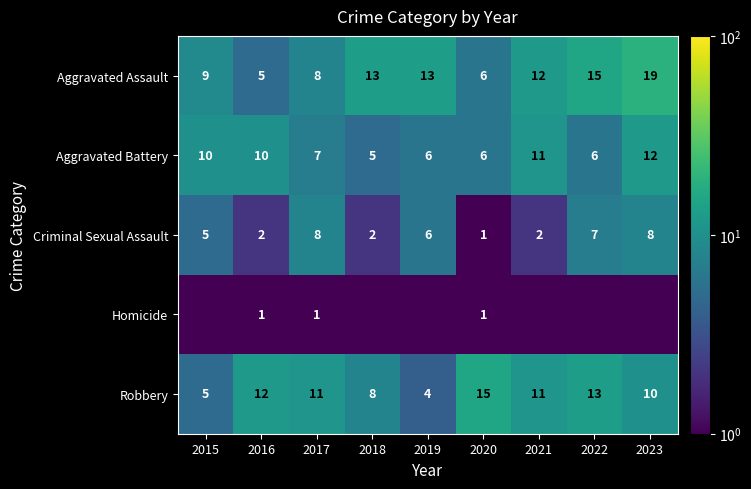

Count the number of categories in the chart.

9